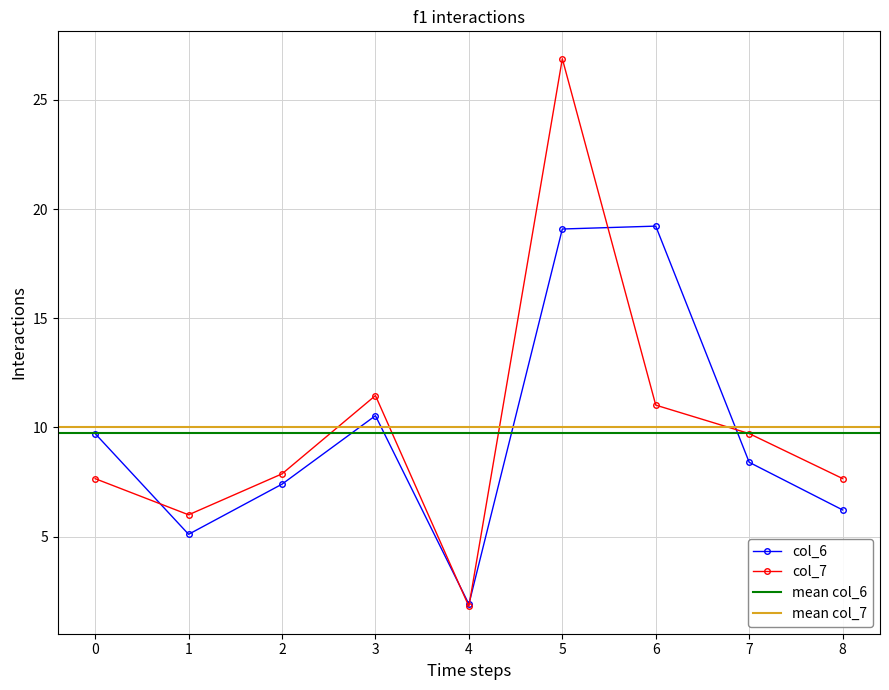

How many intersections are there between col_7 and col_6?

5